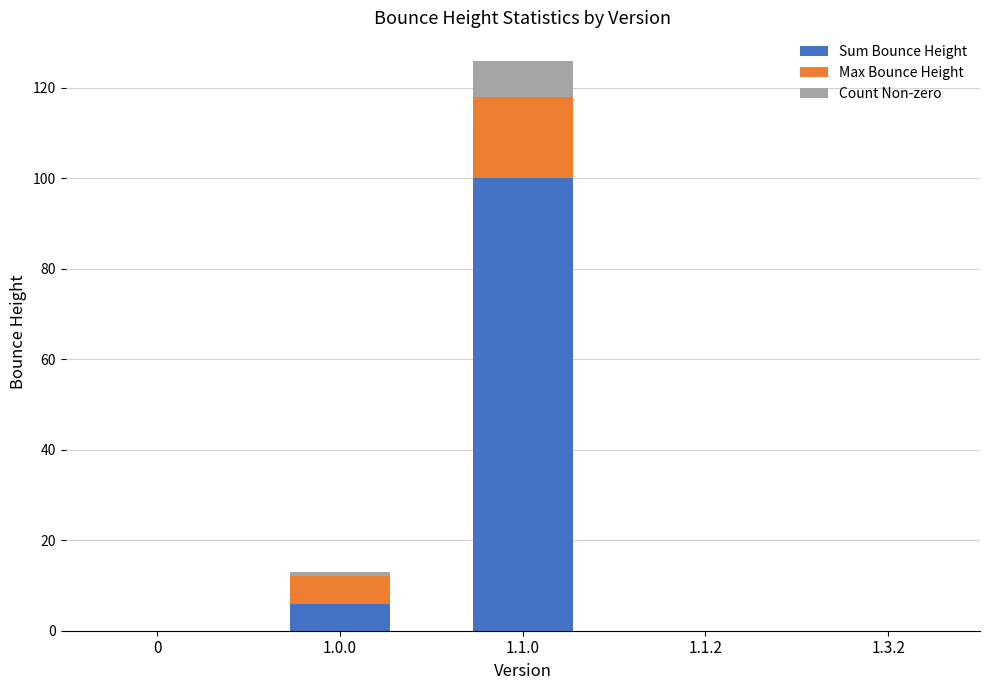

Reading left to right, what are the values for Sum Bounce Height?

0=0	1.0.0=6	1.1.0=100	1.1.2=0	1.3.2=0